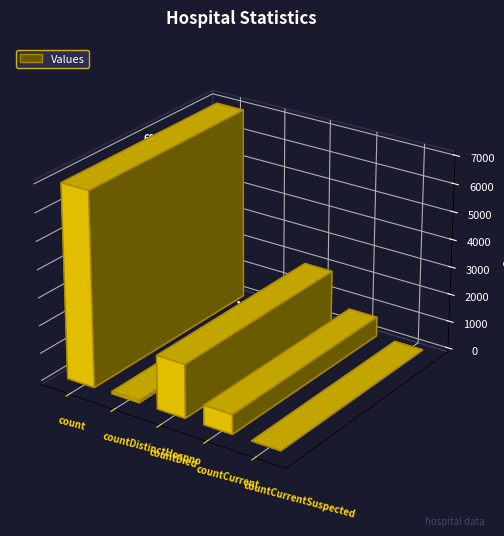

Rank the categories by value from lowest to highest.

countCurrentSuspected, countDistinctHospno, countCurrent, countDied, count